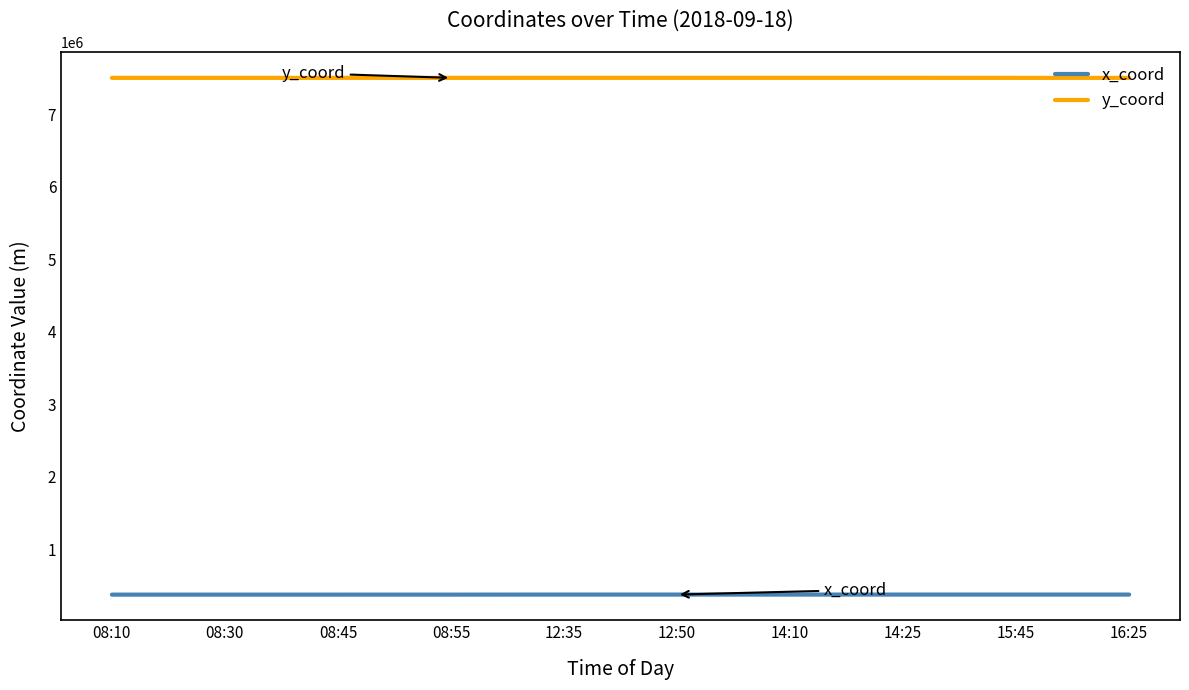

What is the total value across all series at 08:55?

7871164.1